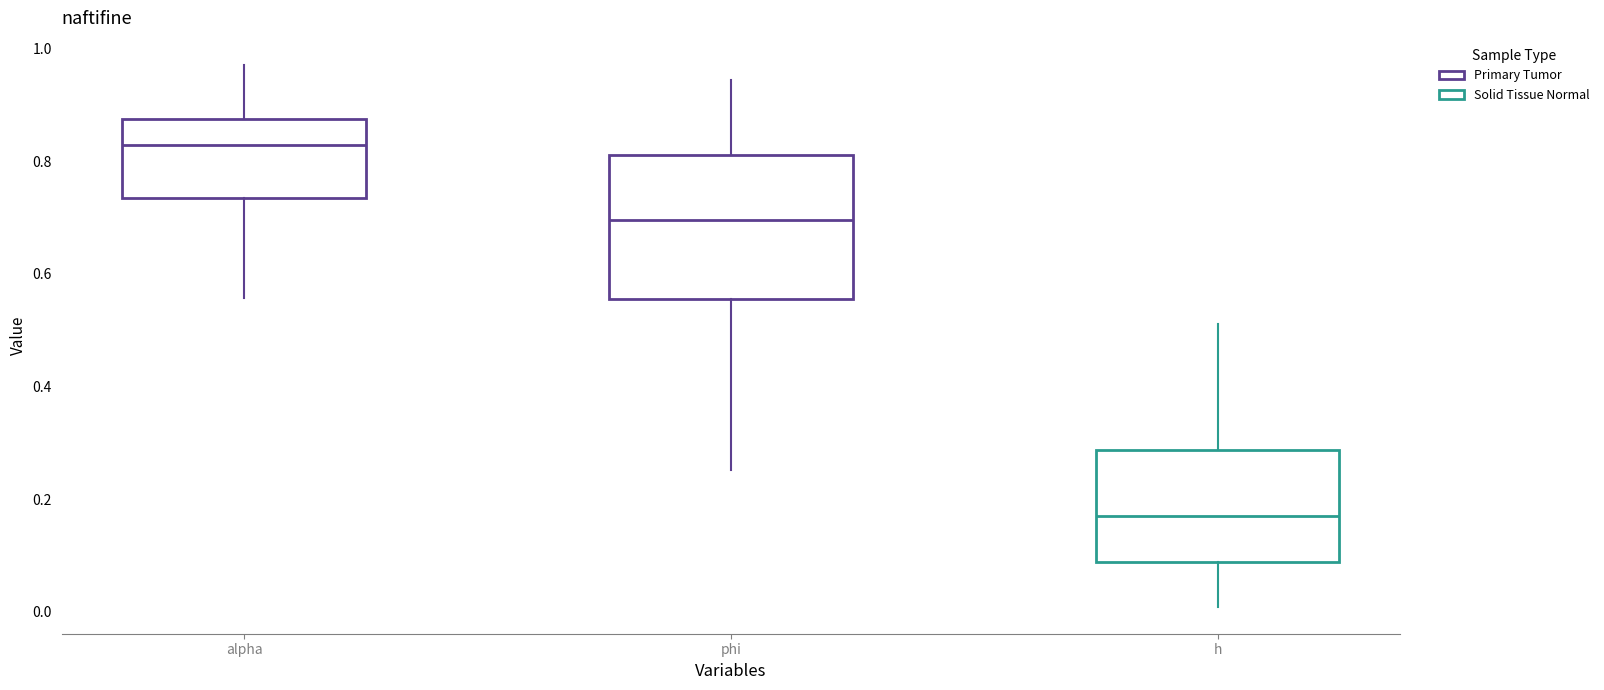

Reading left to right, read every box against the y-axis: the position of its median line, the range the box covers, and the ends of its whiskers. The values are not printed on the chart, so give them approximately, as read against the axis.

alpha: median 0.82, box 0.74 to 0.88, whiskers 0.56 to 0.98
phi: median 0.70, box 0.56 to 0.82, whiskers 0.26 to 0.94
h: median 0.16, box 0.08 to 0.28, whiskers 0.00 to 0.52